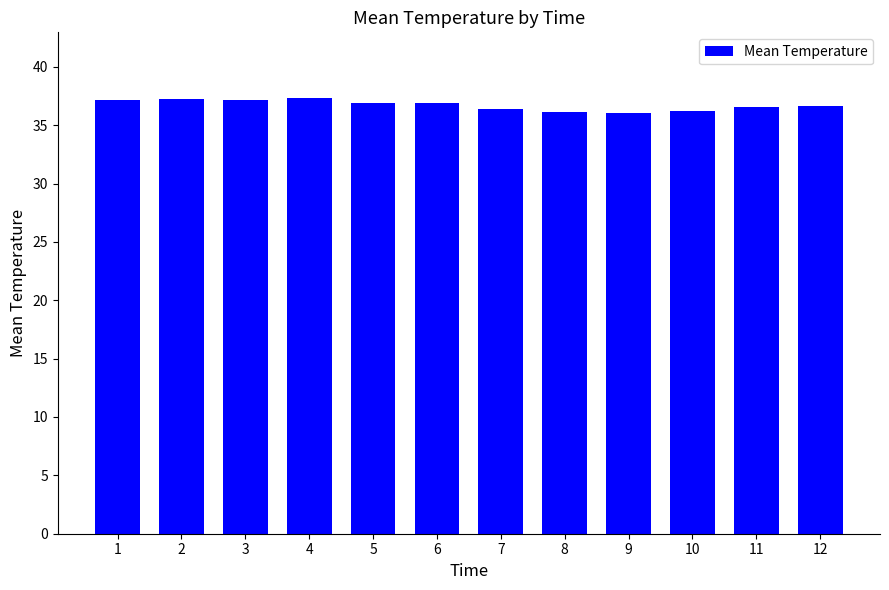

What is the value of the 4th bar from the left?

37.4